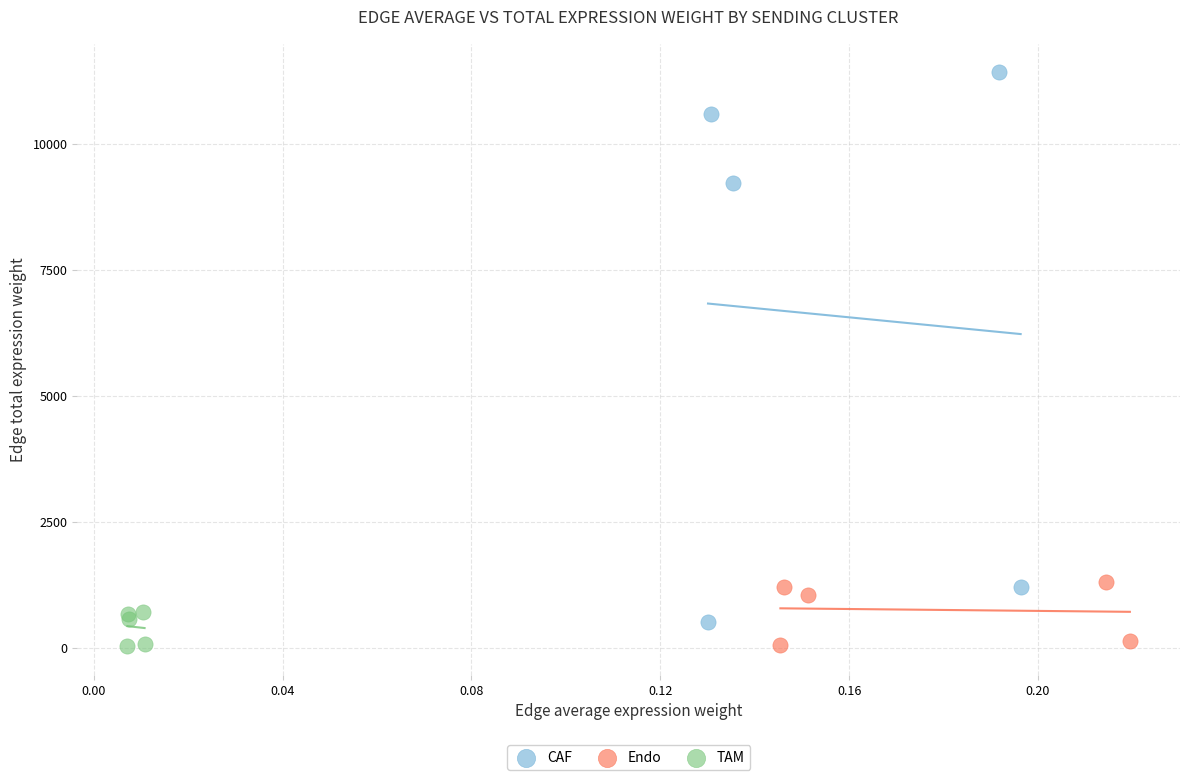

Which series contains the highest Y value?

CAF